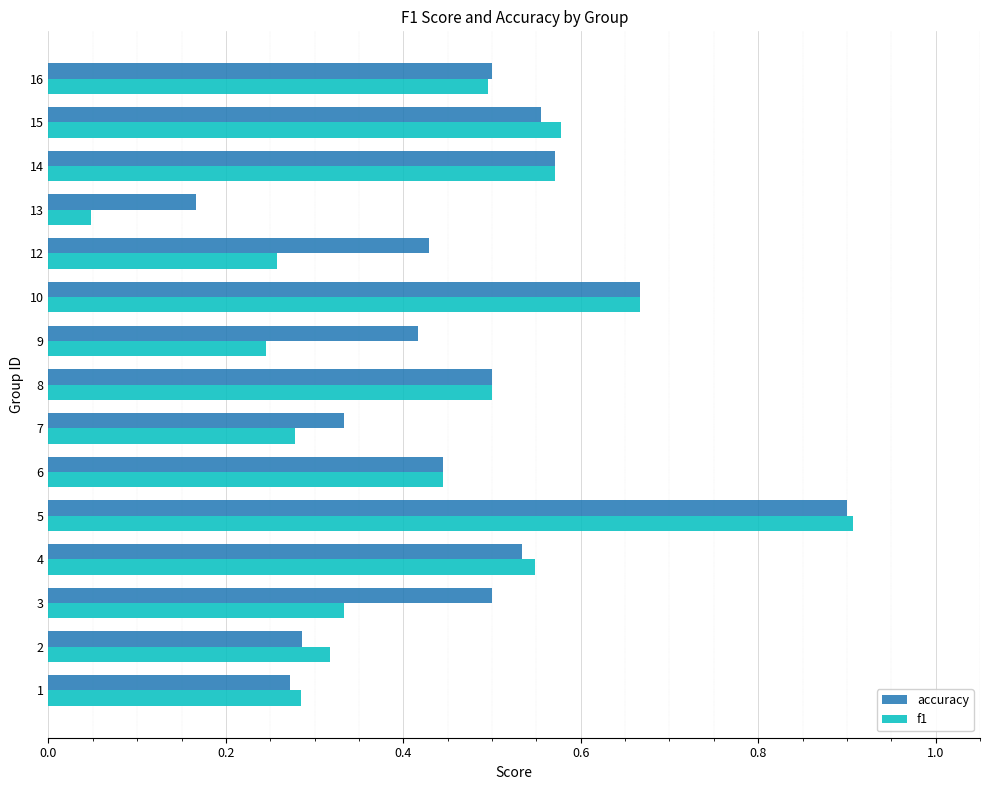

What is the sum of the accuracy values at 3 and 9?

0.9